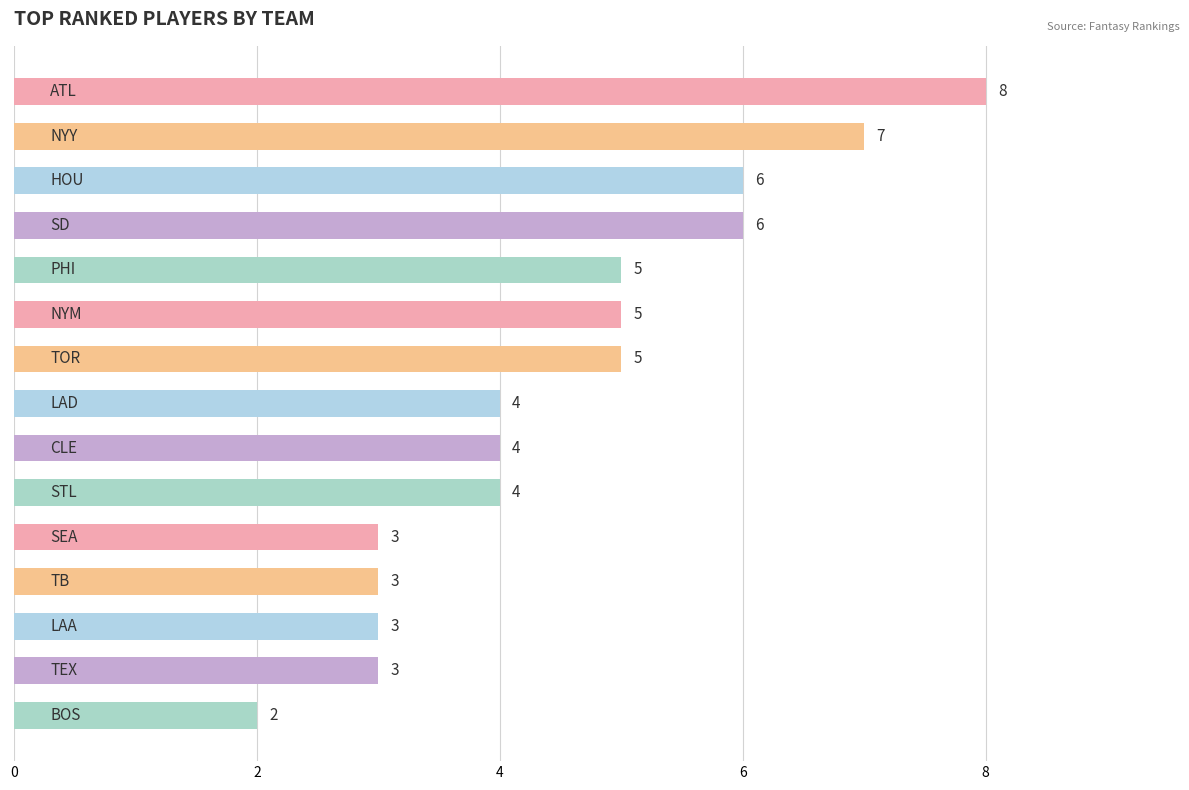

How many values are between 3 and 6?

12